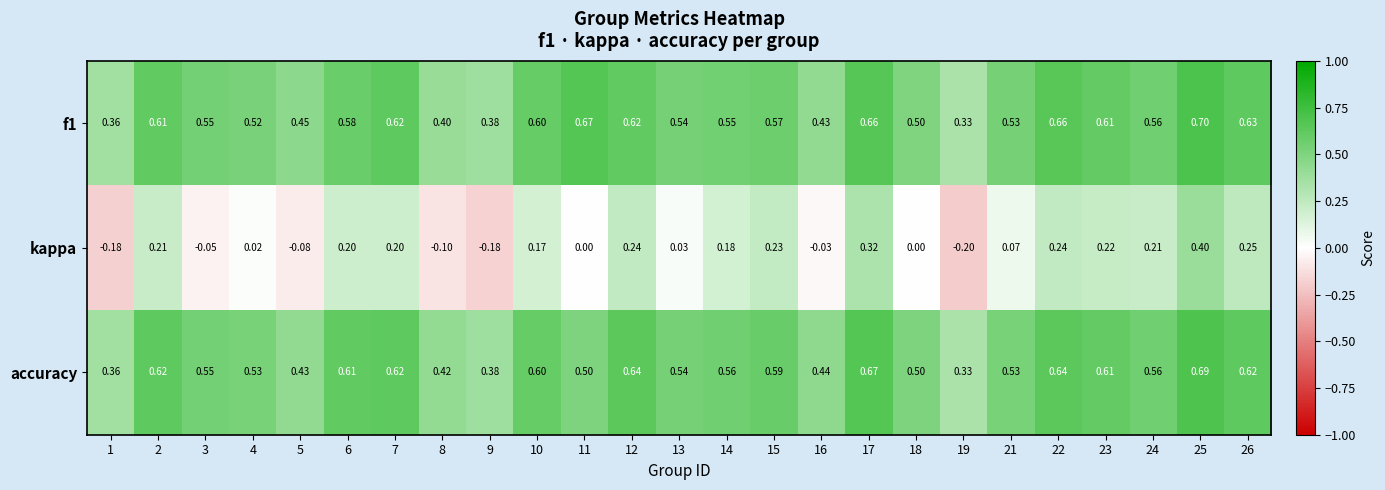

Is the value of kappa at 24 greater than the value of accuracy at 16?

No